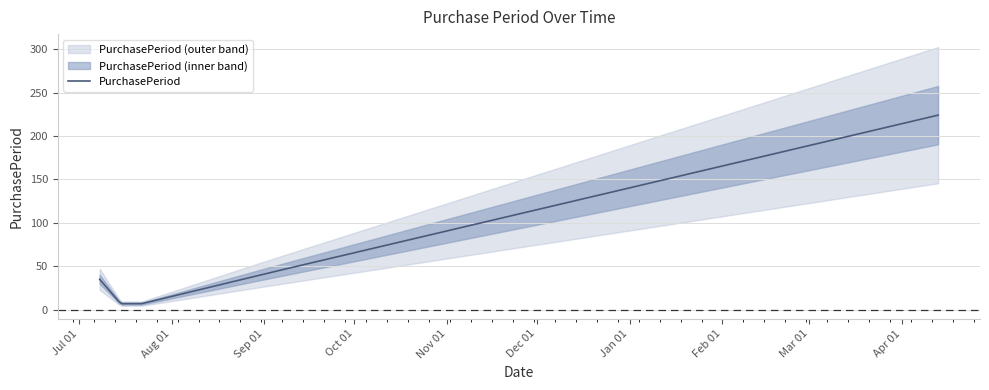

What is the change in value from 2015-07-08 to 2015-09-02?

+7